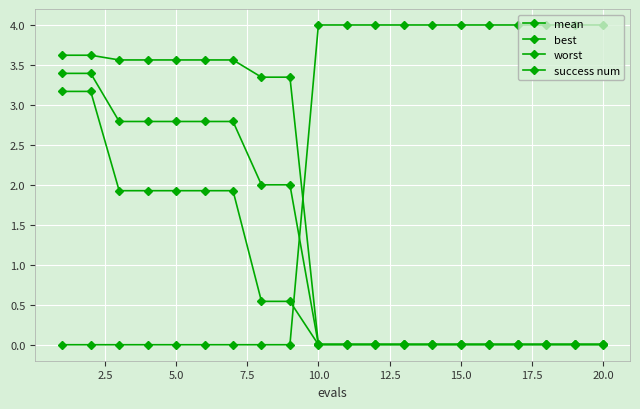

Which series has the largest total across all categories?

success num